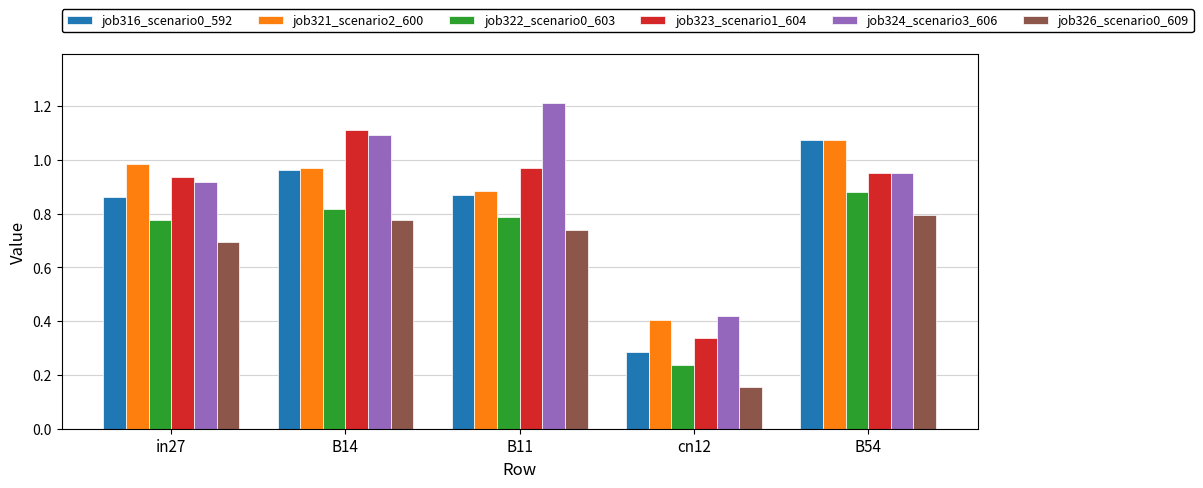

True or false: job321_scenario2_600 has a value of 0.4 at B14.

False